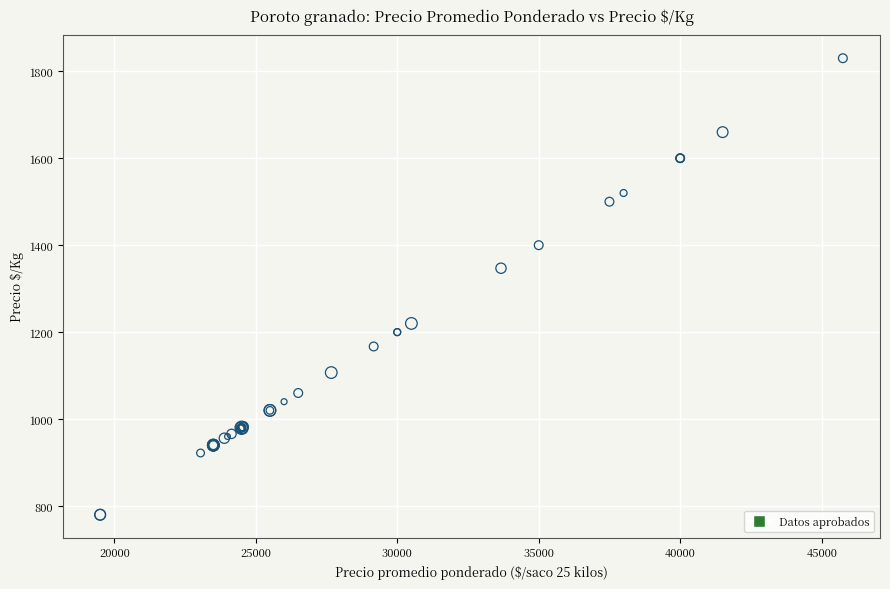

What Y value in the scatter plot is closest to 1305?

1347